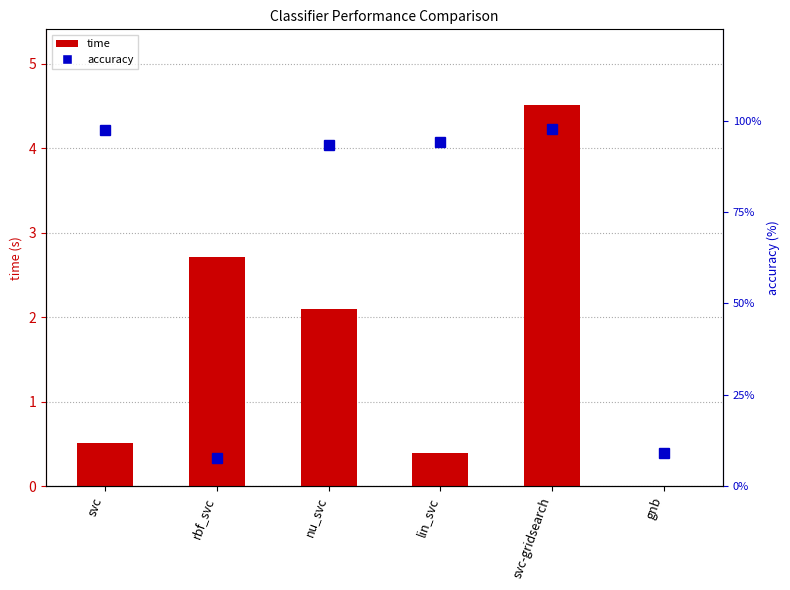

What is the label of the 2nd bar from the left?

rbf_svc